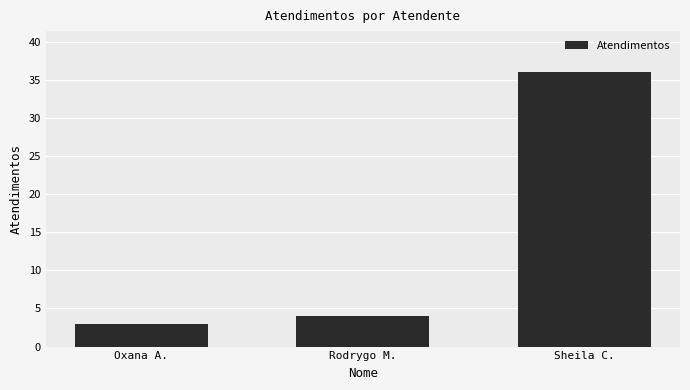

What is the value of the 2nd bar from the left?

4